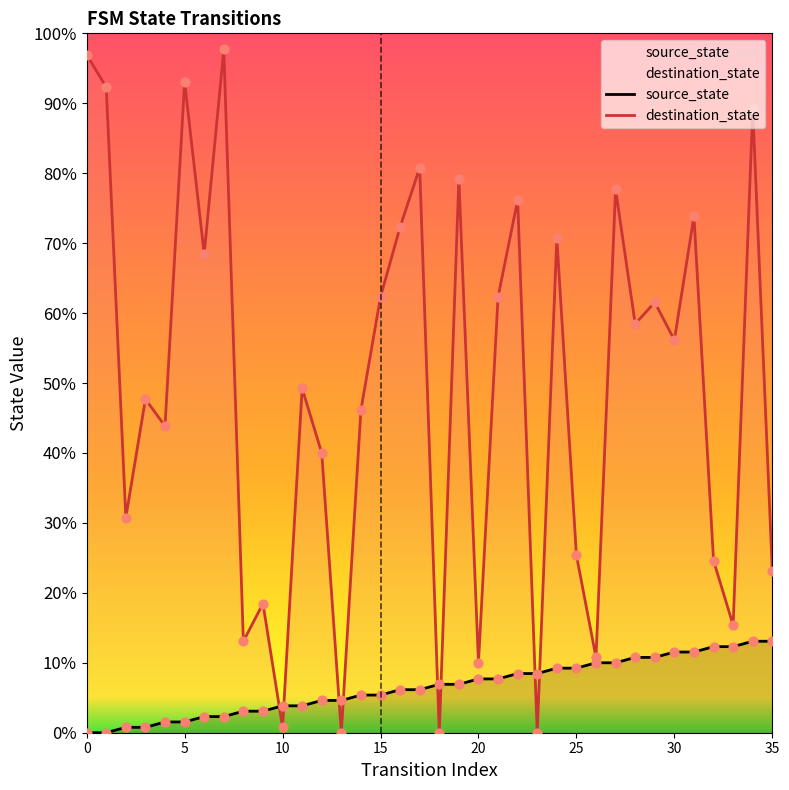

At which category is the sum across all series the highest?

34